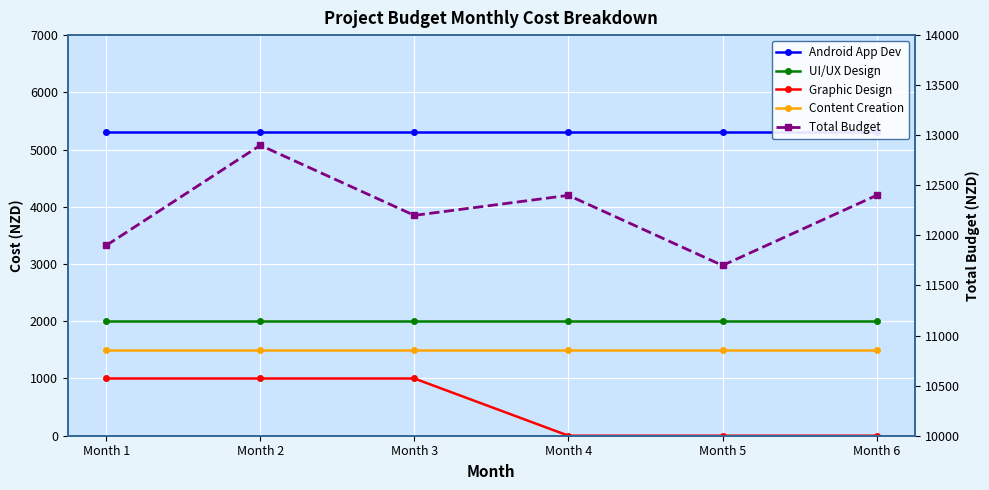

What are all the series names shown in the legend?

Android App Dev, UI/UX Design, Graphic Design, Content Creation, Total Budget